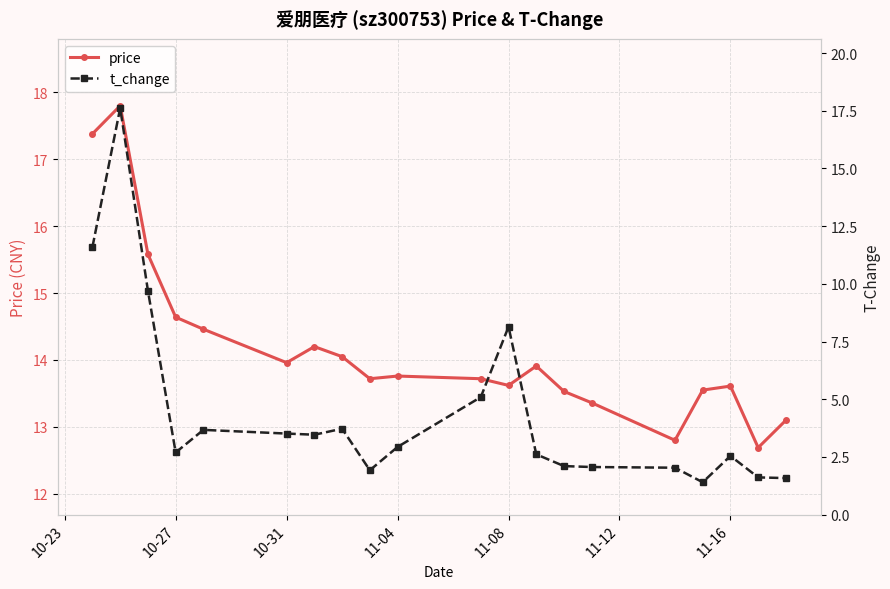

Where is price nearest to the value 15?

10-27